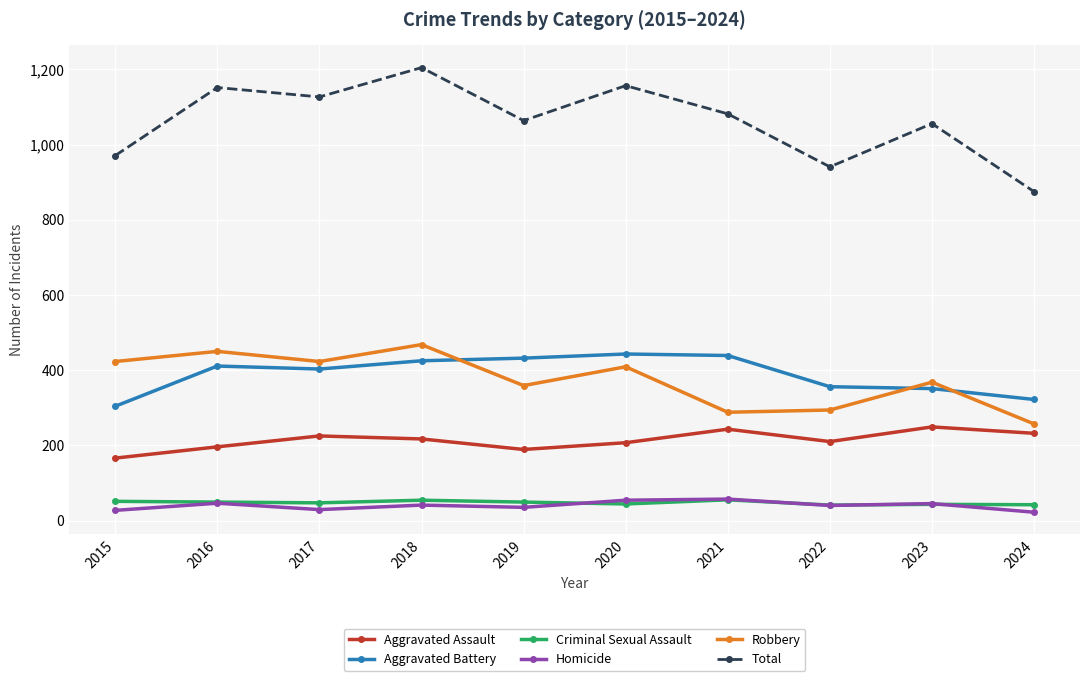

True or false: Total has a value of 941 at 2022.

True